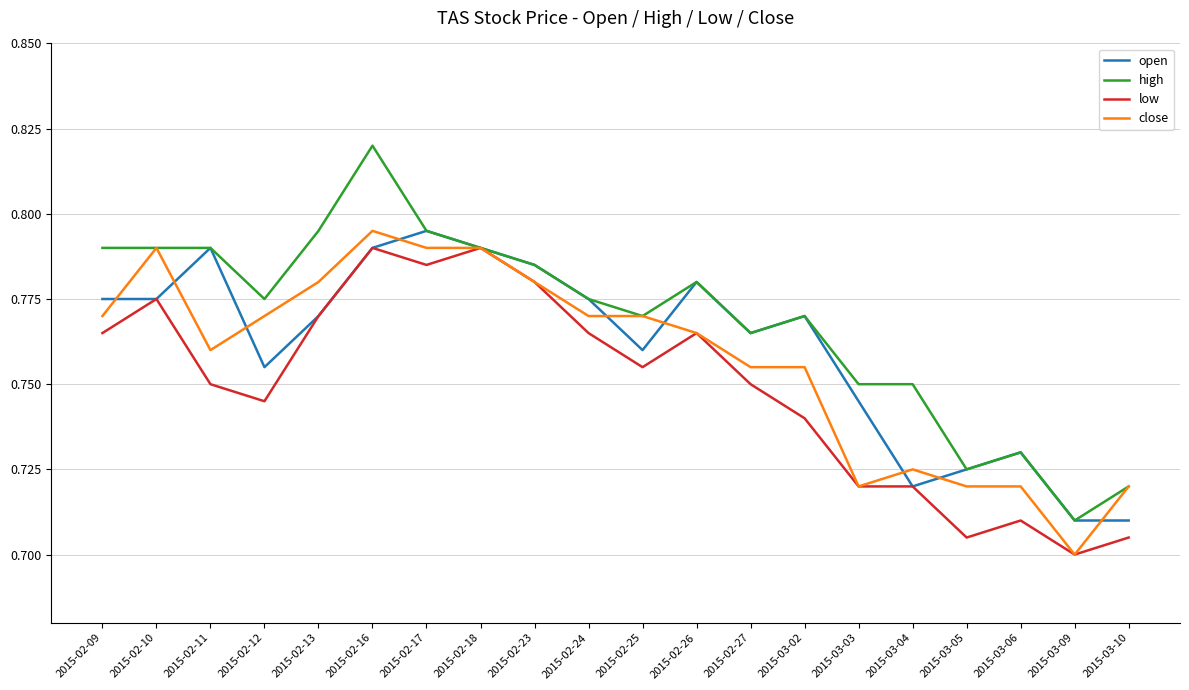

What is the total value across all series at 2015-02-18?

3.2